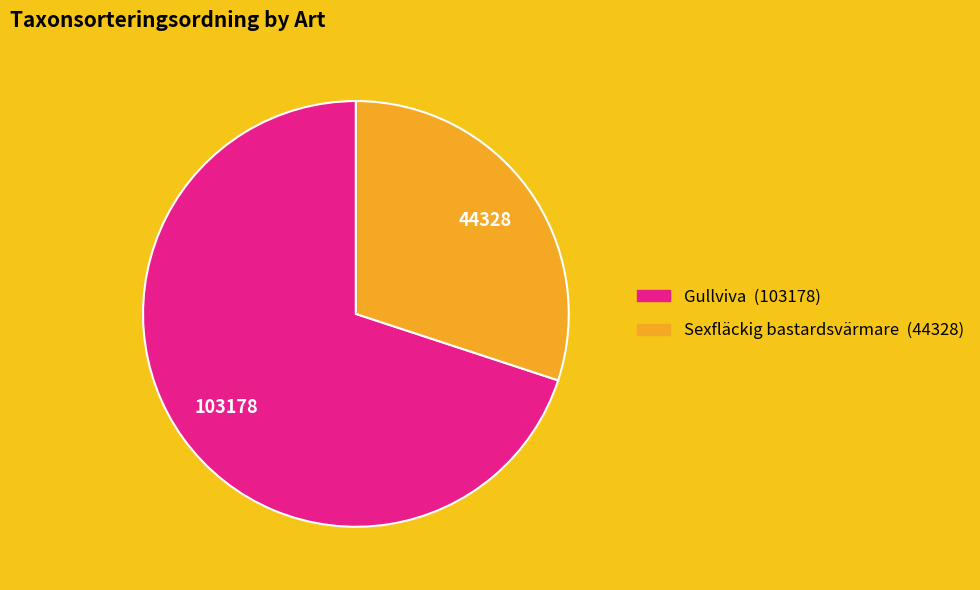

Which has a higher value, Gullviva (103178) or Sexfläckig bastardsvärmare (44328)?

Gullviva (103178)